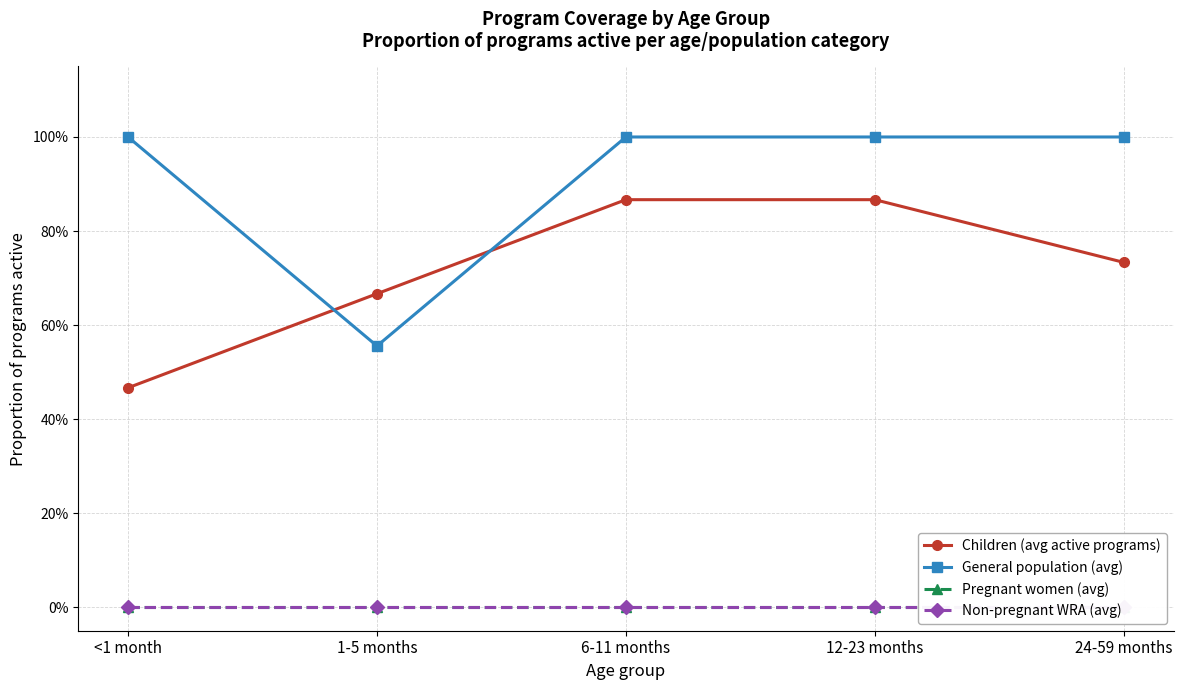

Which category has the lowest value in the Children (avg active programs) series?

<1 month